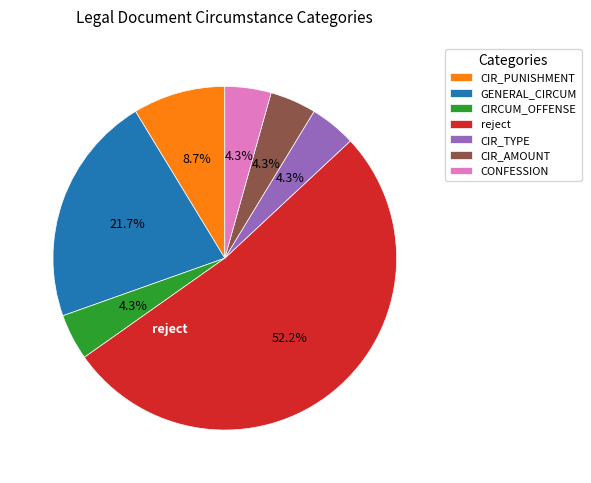

The CONFESSION slice represents 4% of the pie. True or false?

True